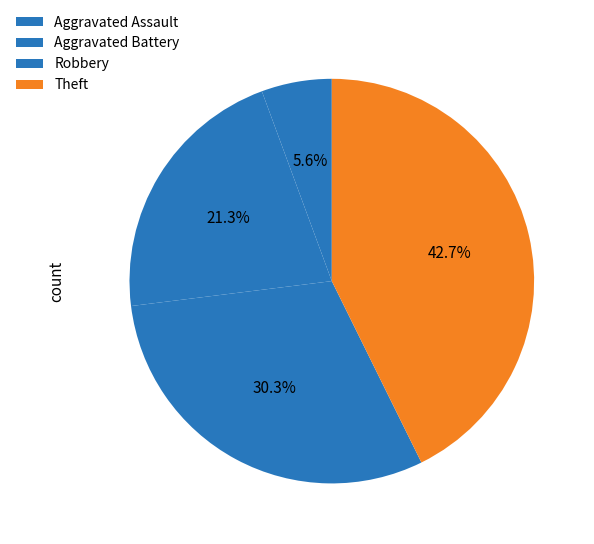

To the nearest percent, what is the difference between the Robbery and Aggravated Battery slice percentages?

9%